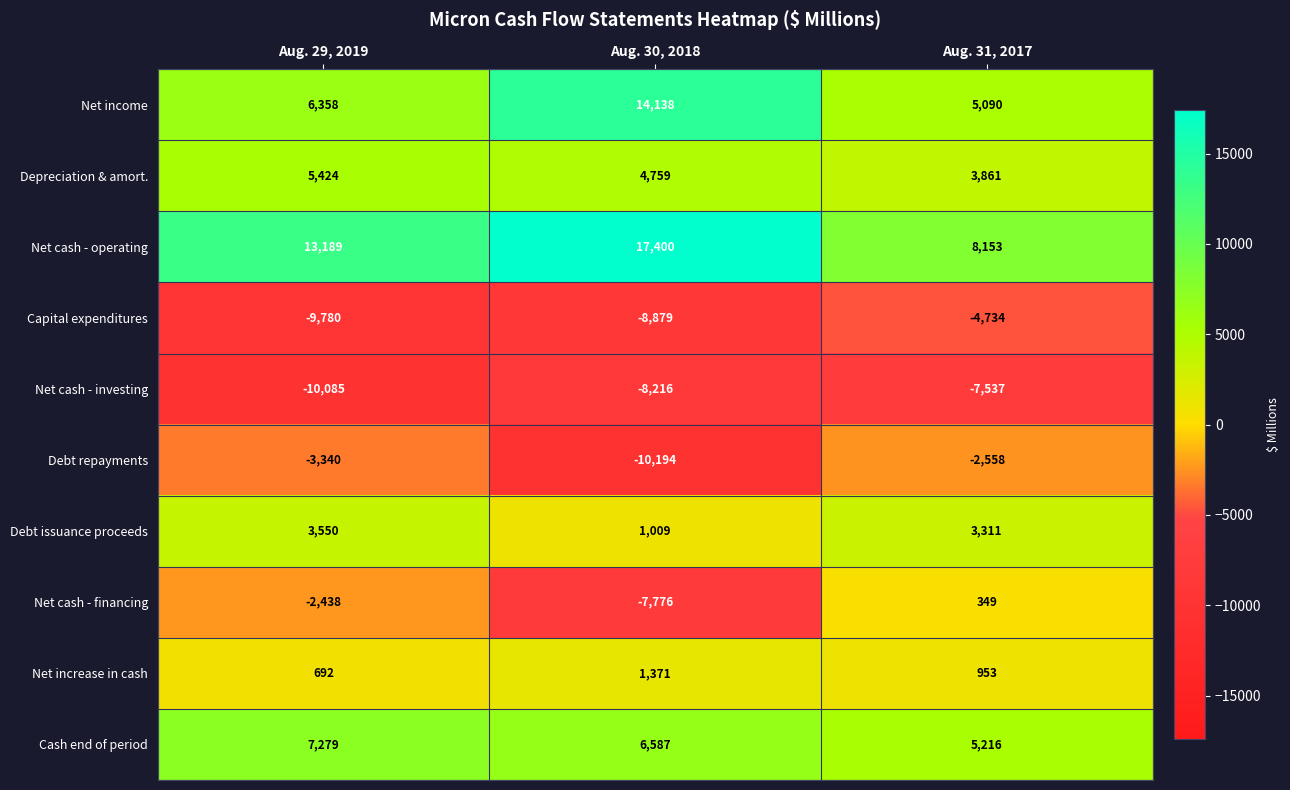

True or false: Net increase in cash has a value of 953 at Aug. 31, 2017.

True